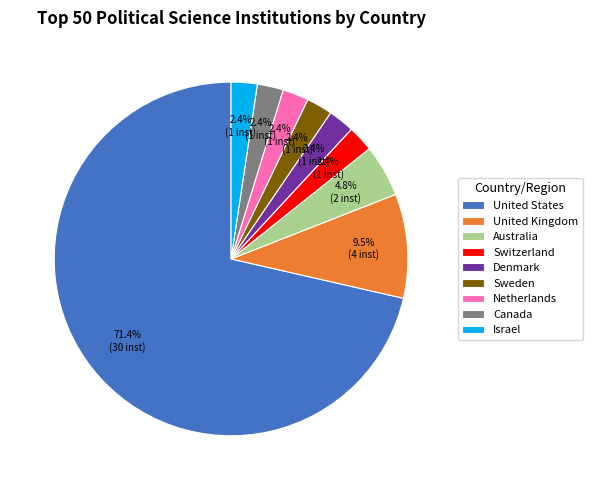

Is it true that United States is 71% of the pie?

True